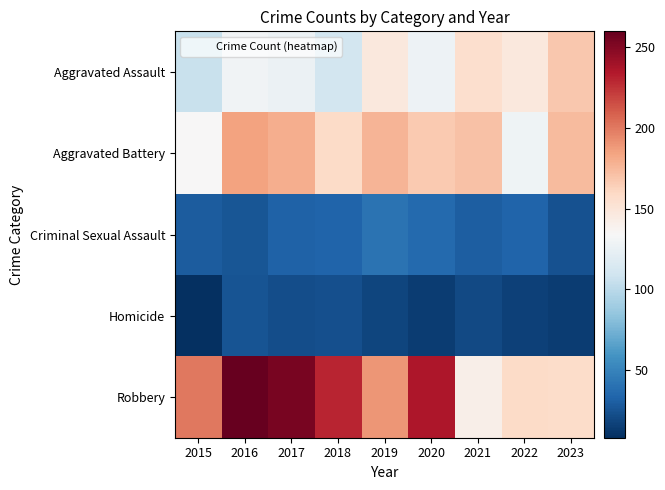

Reading left to right, what are all the values shown in this chart?

Aggravated Assault: 2015=106	2016=130	2017=127	2018=111	2019=147	2020=128	2021=155	2022=147	2023=168
Aggravated Battery: 2015=134	2016=185	2017=180	2018=158	2019=177	2020=167	2021=171	2022=129	2023=174
Criminal Sexual Assault: 2015=29	2016=26	2017=32	2018=33	2019=41	2020=36	2021=30	2022=33	2023=24
Homicide: 2015=8	2016=25	2017=22	2018=23	2019=18	2020=14	2021=20	2022=16	2023=14
Robbery: 2015=200	2016=260	2017=254	2018=230	2019=190	2020=236	2021=141	2022=158	2023=157